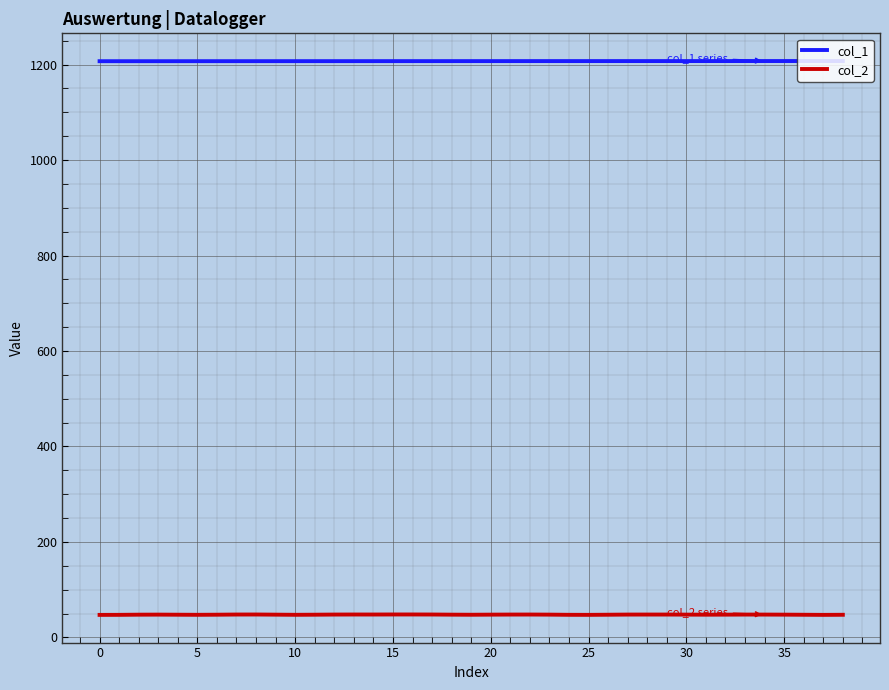

List the series in order of their peak value, lowest first.

col_2, col_1